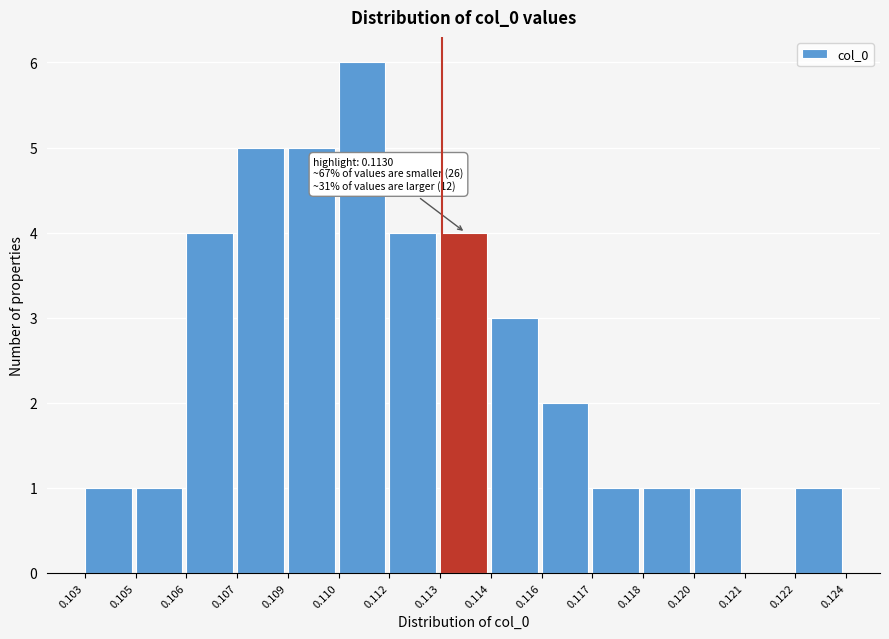

Reading left to right, list all the values displayed in this chart.

0.103=1	0.105=1	0.106=4	0.107=5	0.109=5	0.110=6	0.112=4	0.113=4	0.114=3	0.116=2	0.117=1	0.118=1	0.120=1	0.121=0	0.122=1